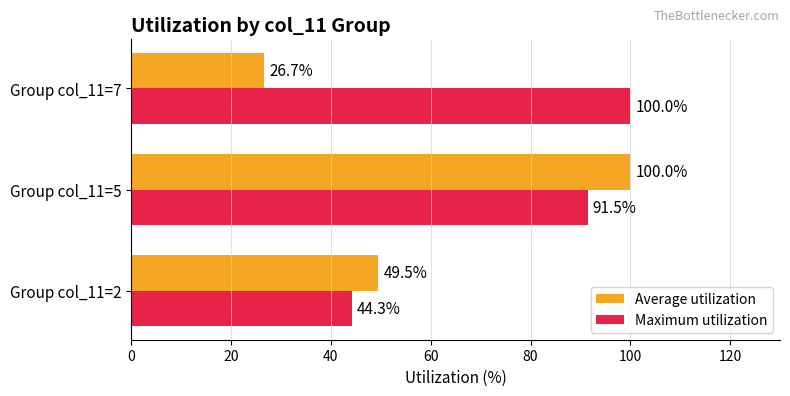

At which category is the sum across all series the highest?

Group col_11=5